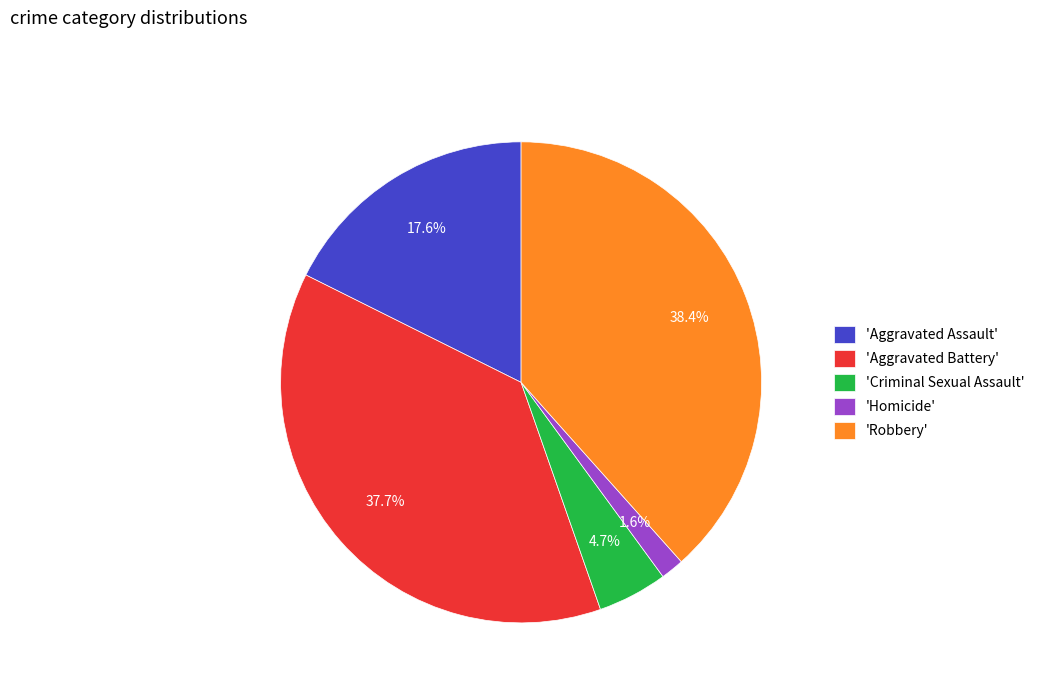

Is there any slice that represents more than half of the pie?

No